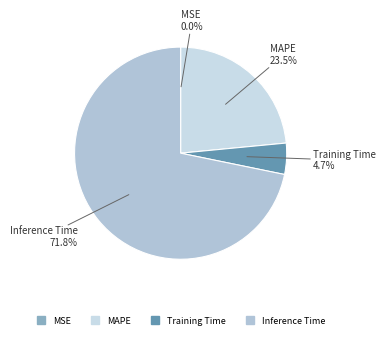

To the nearest percent, what is the difference between the largest and smallest slice percentages?

72%